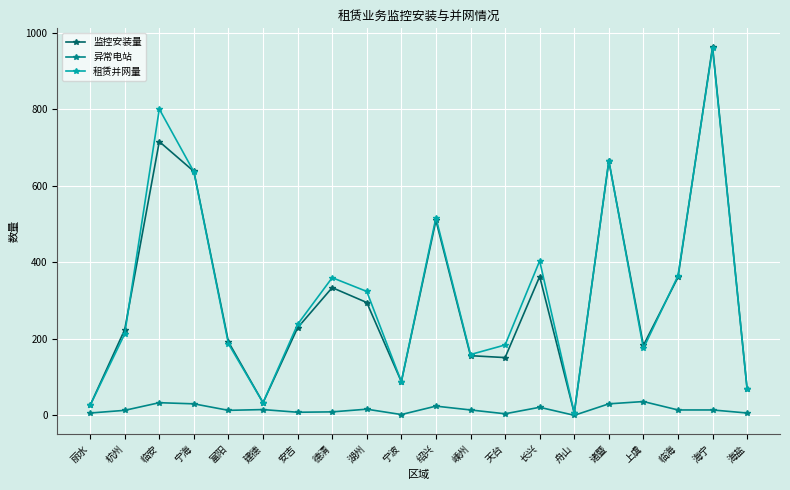

Between 绍兴 and 海盐, which series saw the biggest shift?

租赁并网量